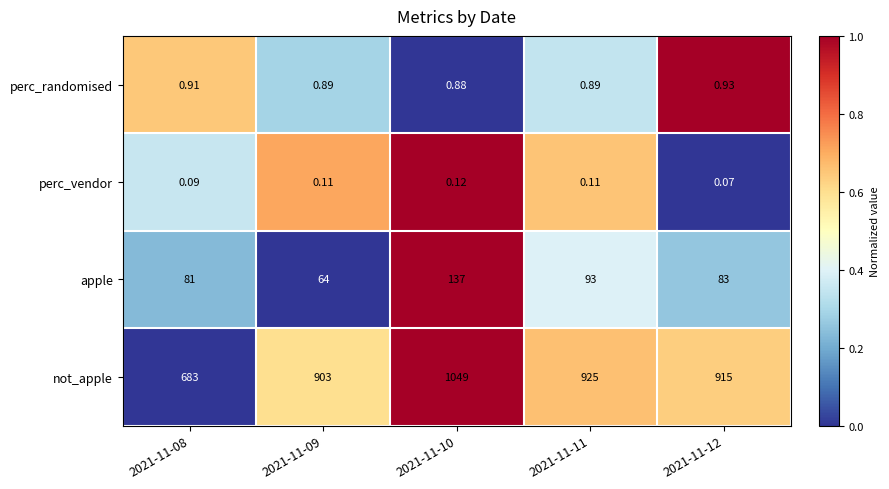

Which series has the largest total across all categories?

not_apple